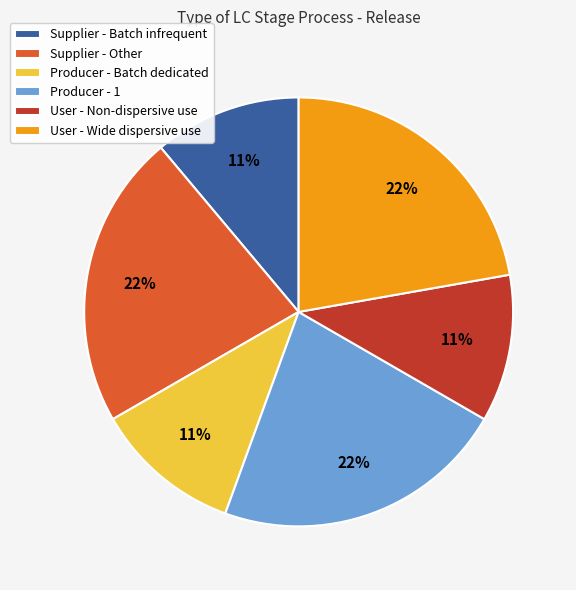

Is it true that Producer - 1 is 13% of the pie?

False